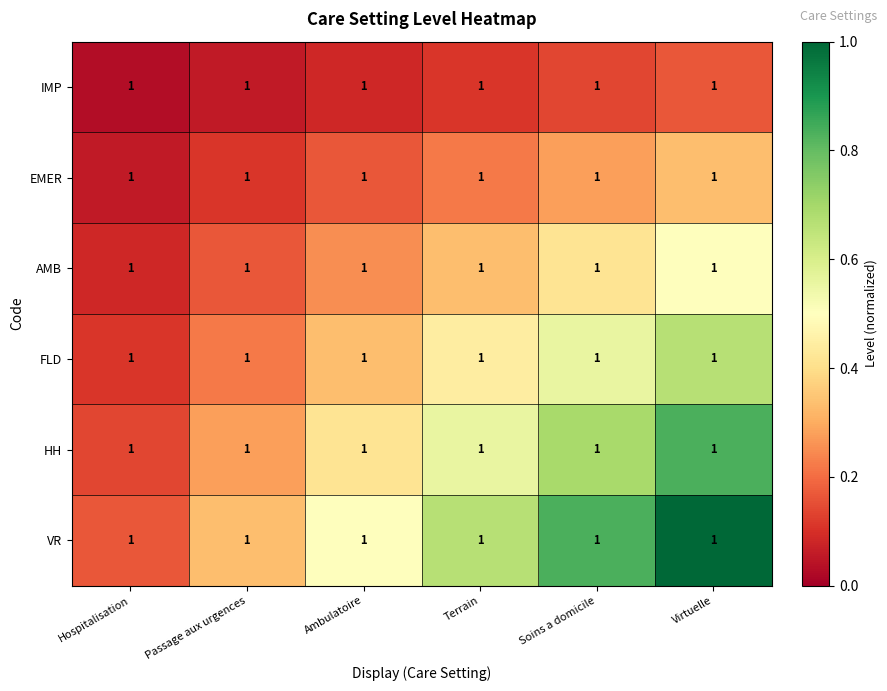

At which label is HH closest to 0?

Hospitalisation